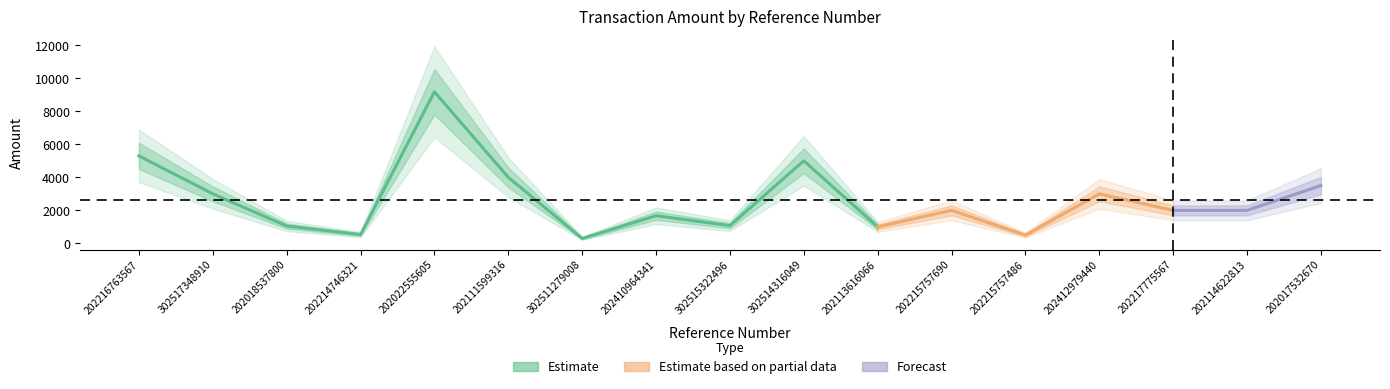

What is the greatest value displayed?

9182.6